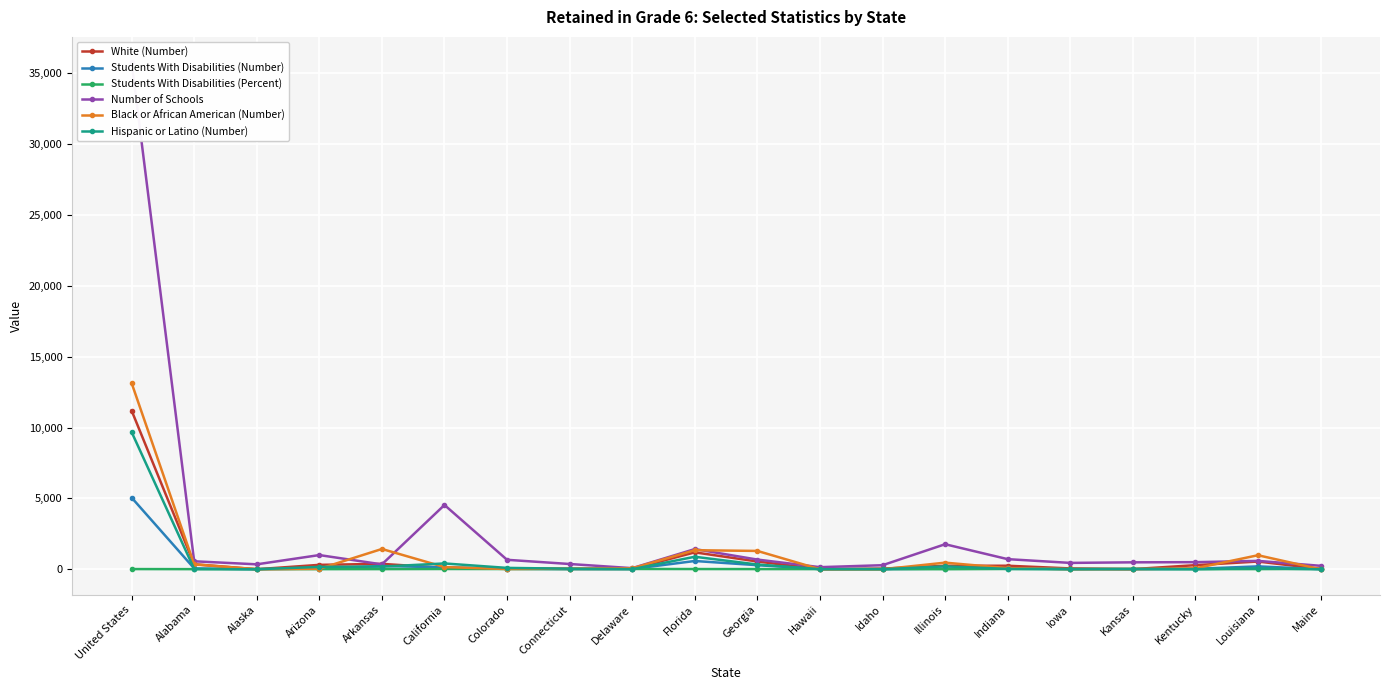

What is the minimum value for White (Number)?

4.0